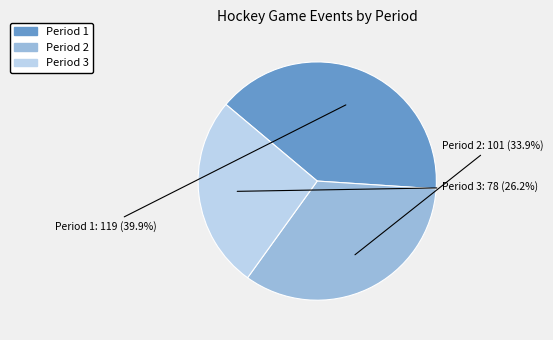

Rank the categories by value from highest to lowest.

Period 1, Period 2, Period 3